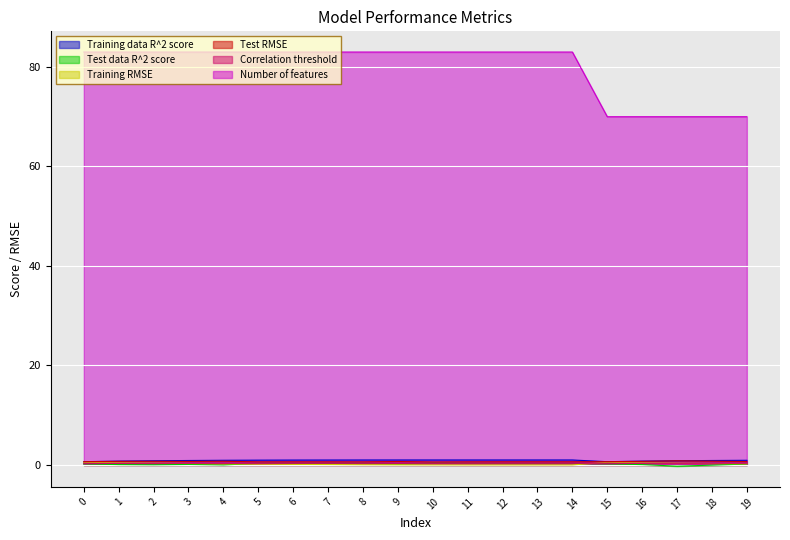

Does the chart display data point markers on the line(s)?

No